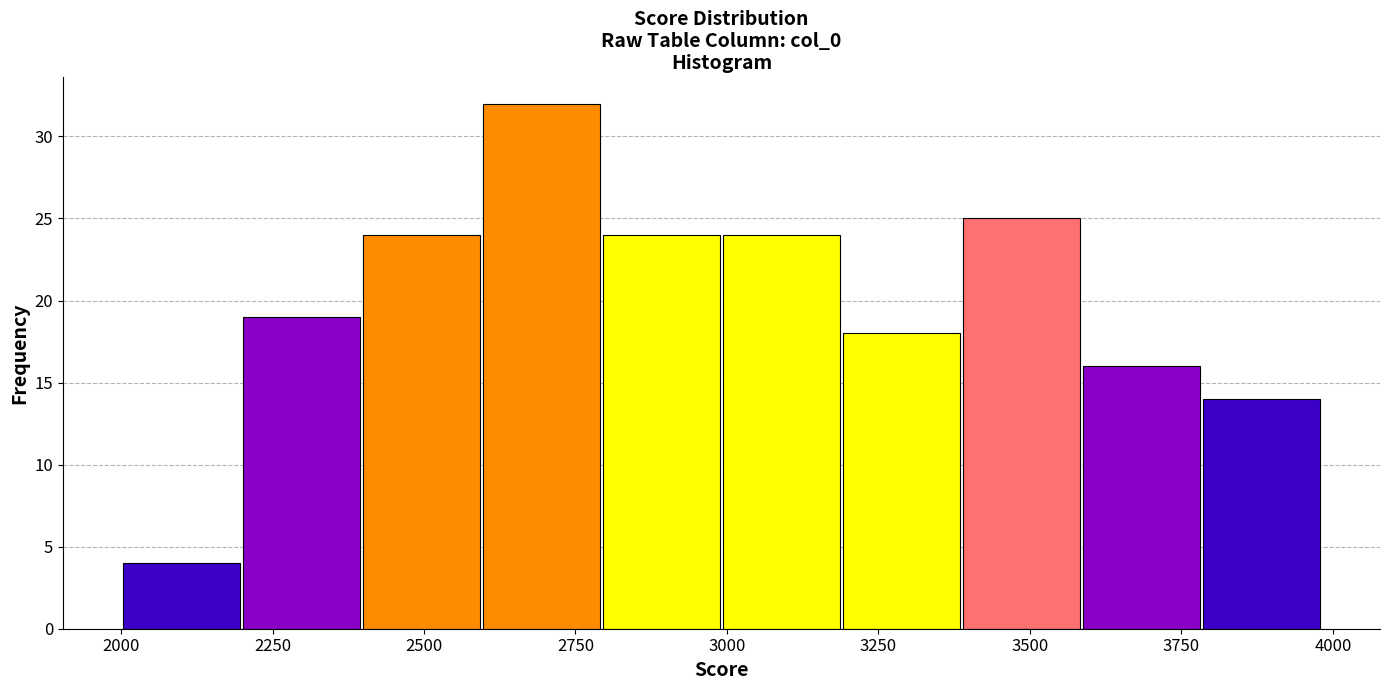

Read against the x-axis, roughly where is the centre of the tallest bar?

2700